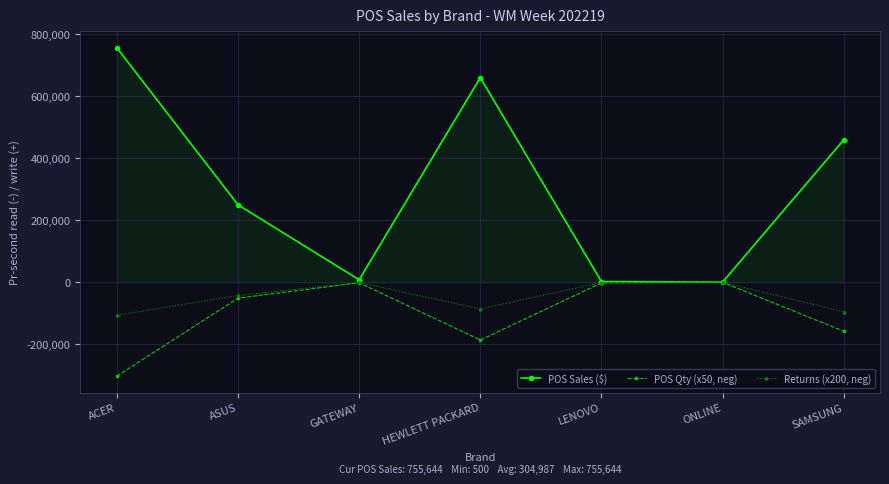

Where is Returns (x200, neg) nearest to the value -53100?

ASUS